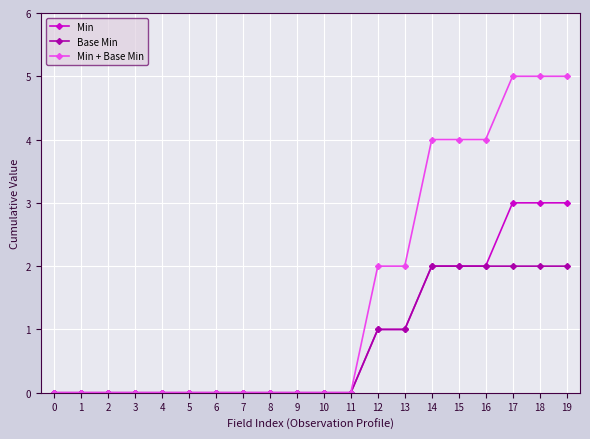

What is the sum of the Min + Base Min values at 18 and 3?

5